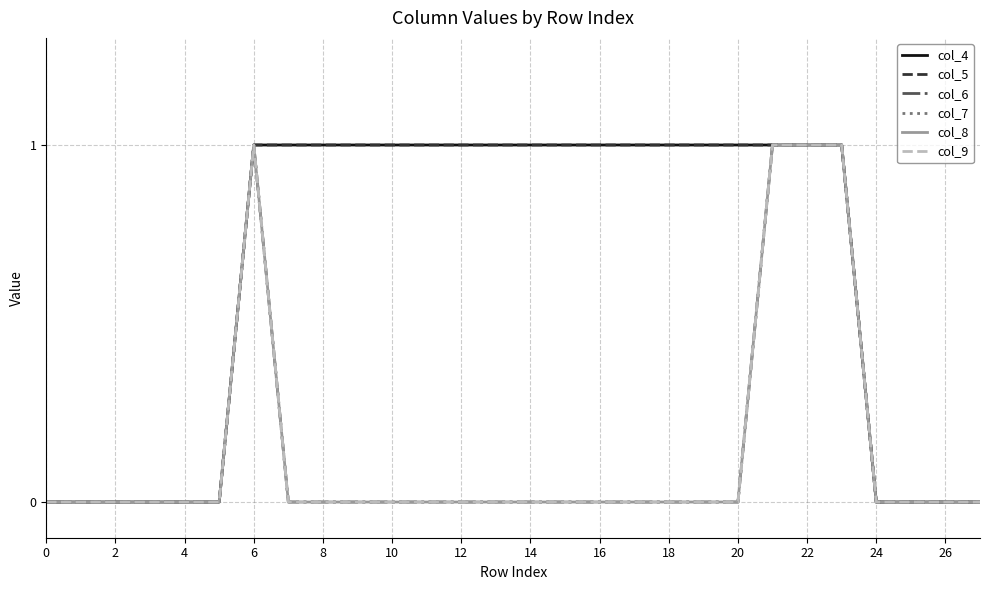

True or false: col_5 has more than 0 interior local peaks.

False